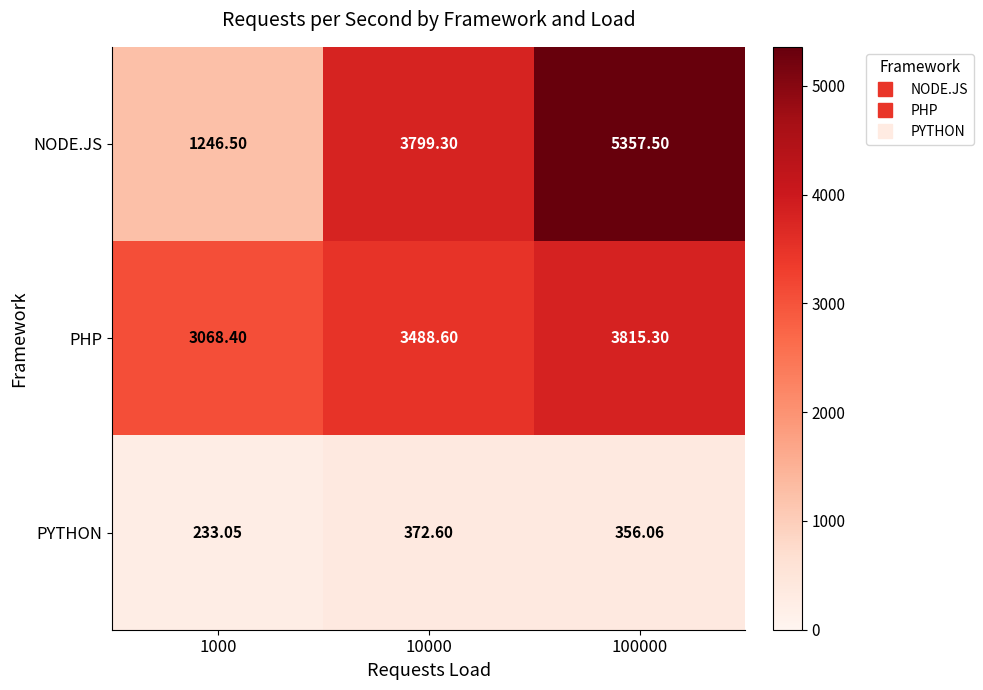

At 100000, list the series in order from largest to smallest.

NODE.JS, PHP, PYTHON